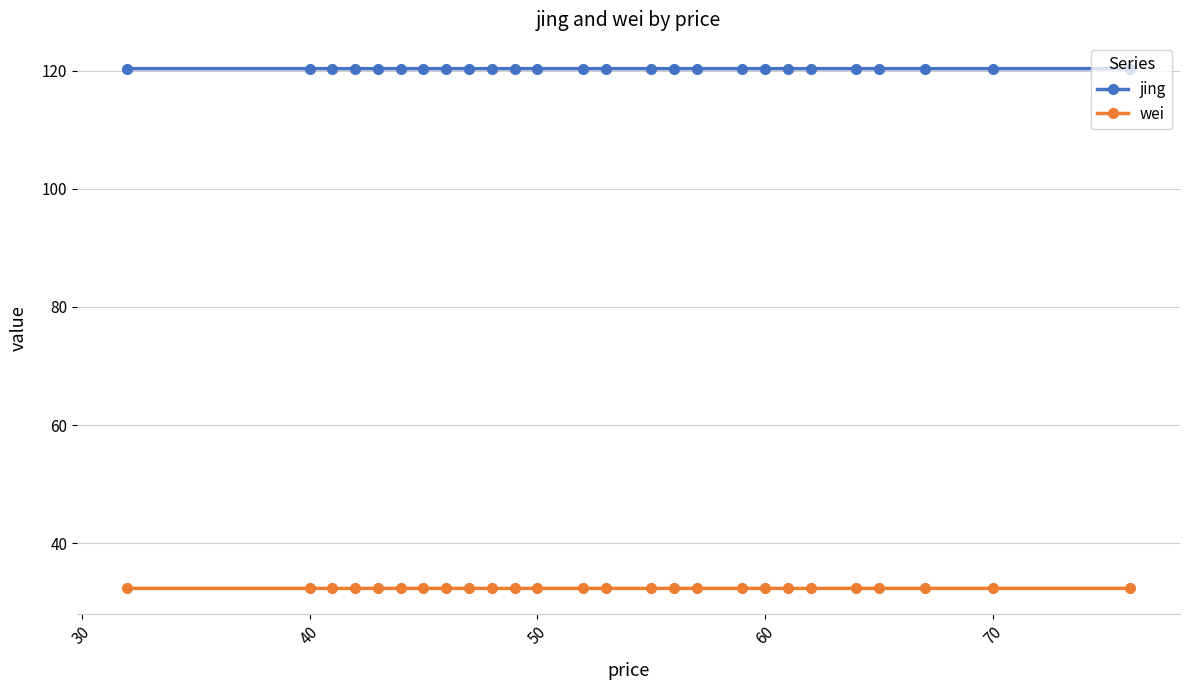

What is the value of the wei point at the 24th from the left?

32.4